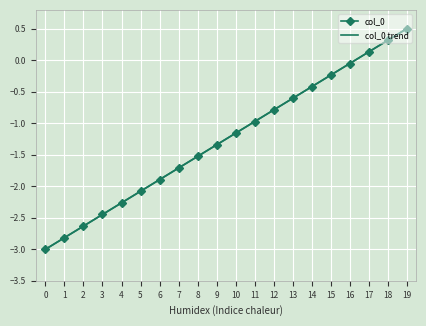

How many lines are shown in the chart?

2